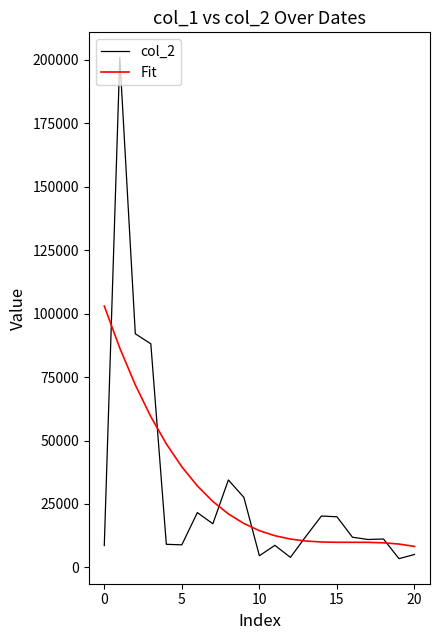

Which series has the widest spread of values?

col_2